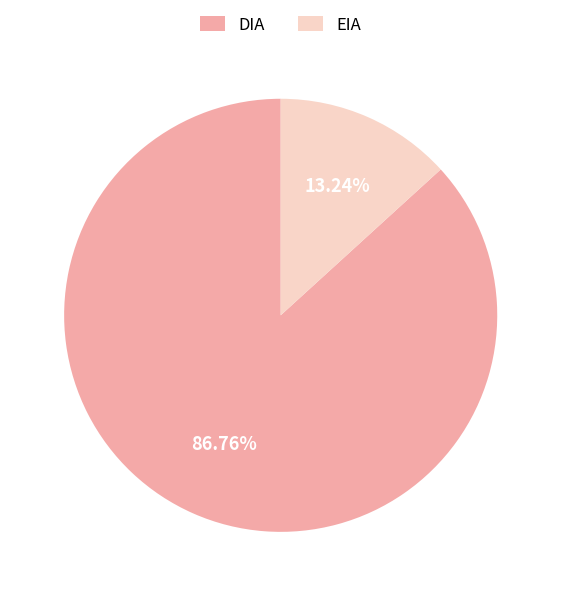

How much of the chart is everything except DIA?

13.2%